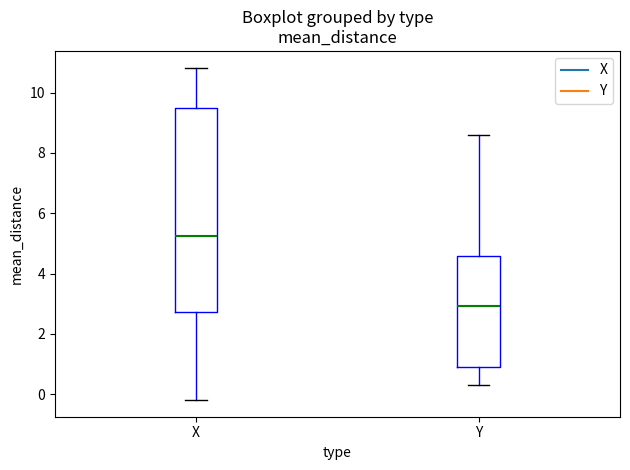

Reading left to right, transcribe this box plot: for each box, give where its median line is, the range the box spans, and where its two whiskers end, as read against the y-axis. The values are not printed on the chart, so give them approximately, as read against the axis.

X: median 5.2, box 2.8 to 9.4, whiskers -0.2 to 10.8
Y: median 3.0, box 1.0 to 4.6, whiskers 0.4 to 8.6